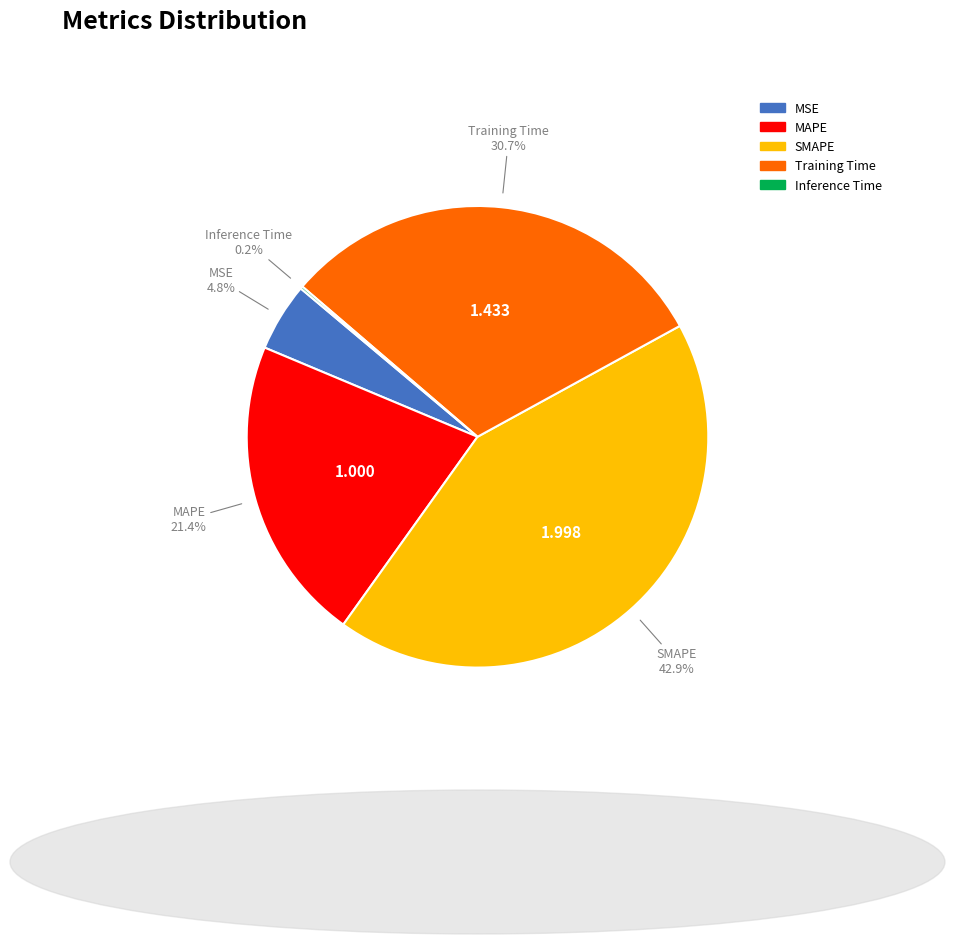

To the nearest percent, what portion does SMAPE represent?

43%